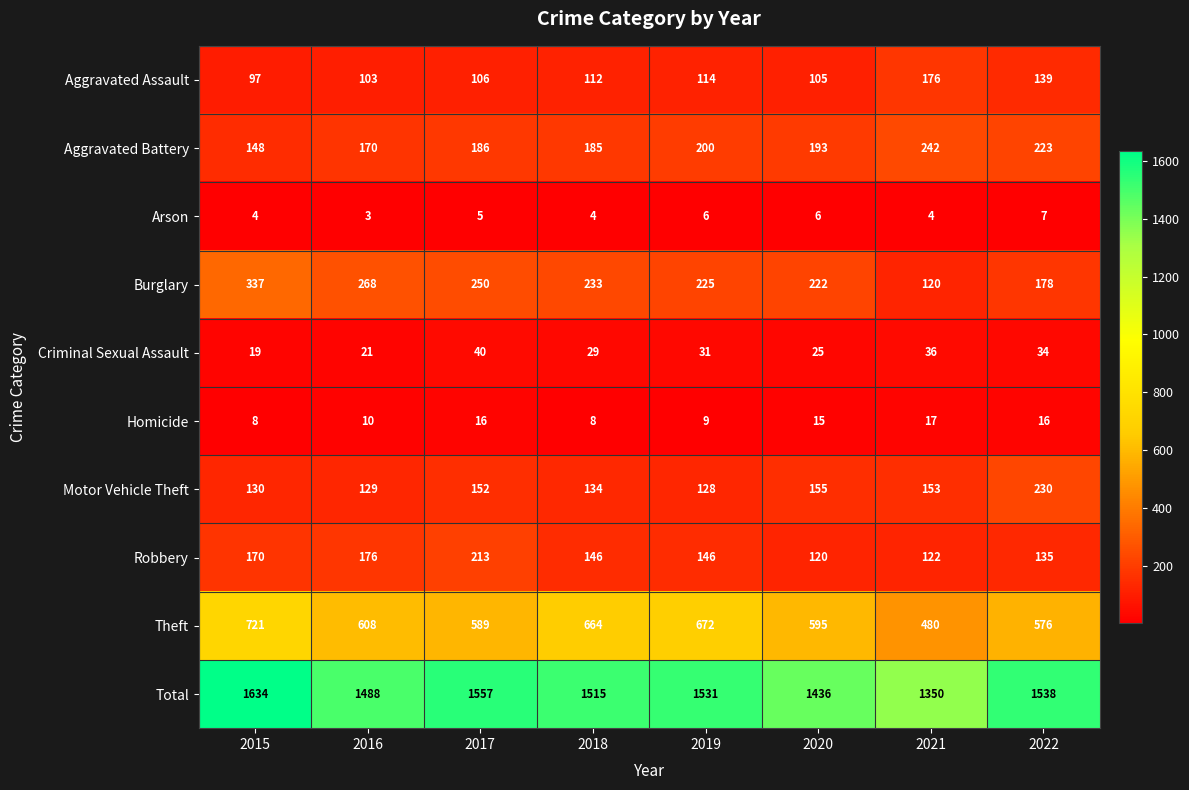

How many values in the Aggravated Assault series are below 112?

4